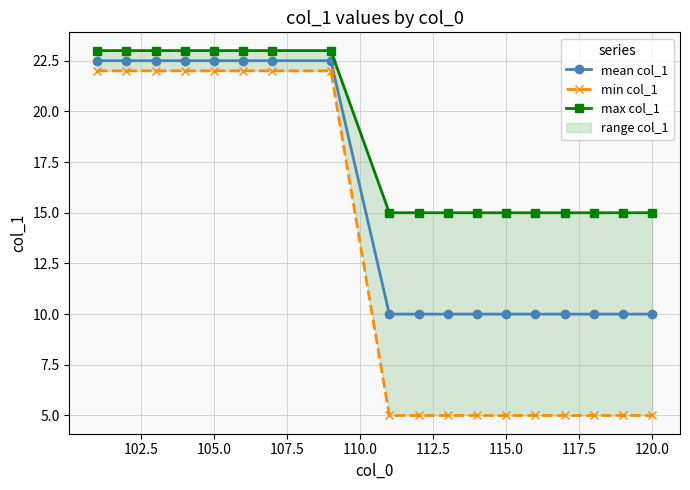

What is the value of the mean col_1 point at the 1st from the left?

22.5